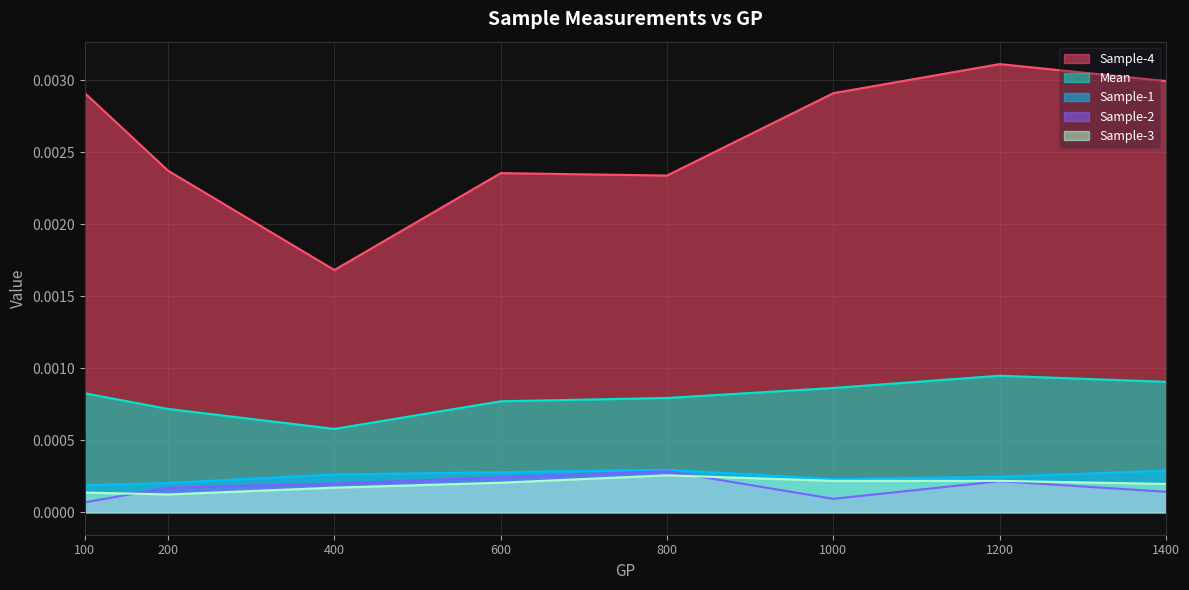

Between 200 and 1400, which is larger?

1400